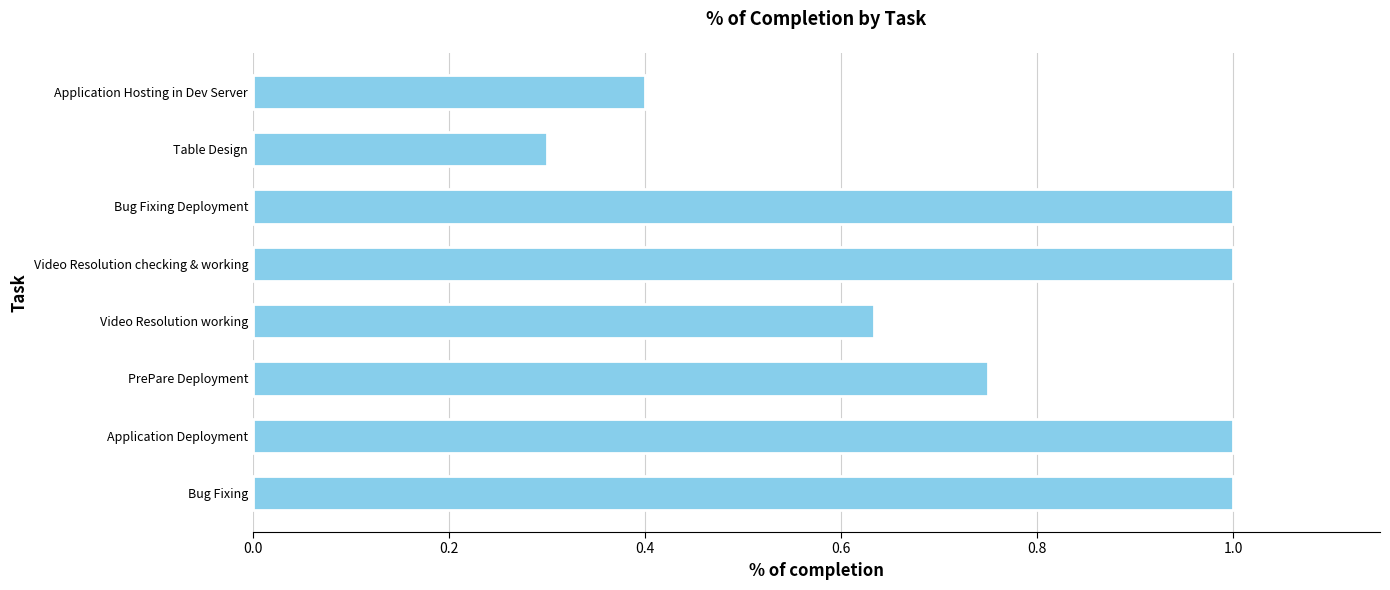

What is the minimum value shown in the chart?

0.3